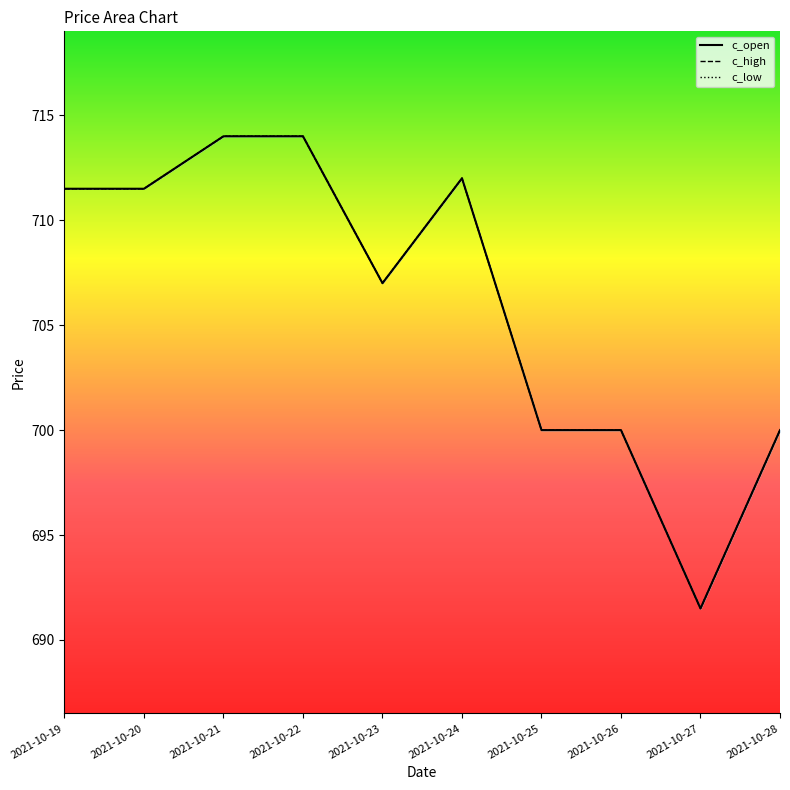

What is the maximum value shown in the chart?

714.0